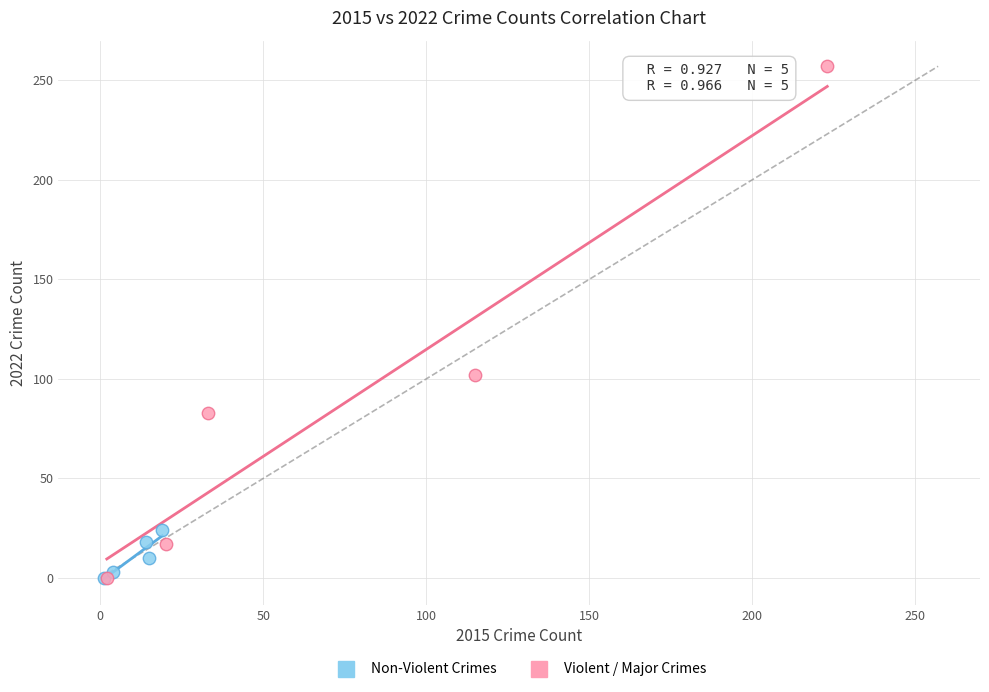

What are all the series names shown in the legend?

Non-Violent Crimes, Violent / Major Crimes